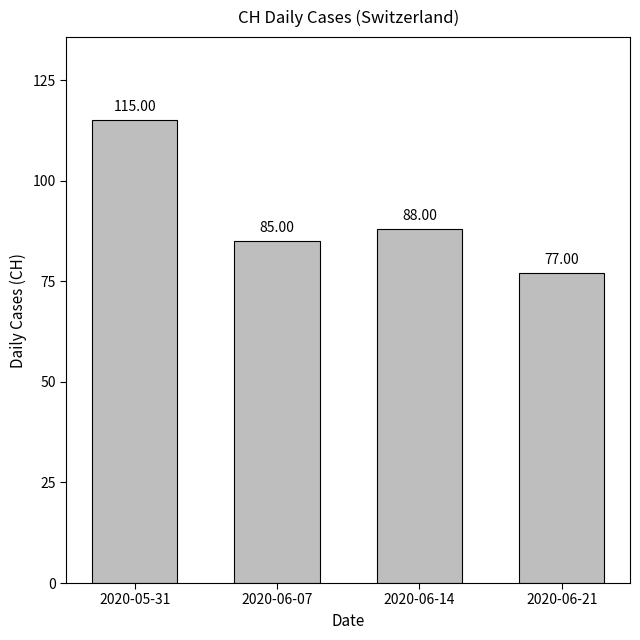

What is the greatest value displayed?

115